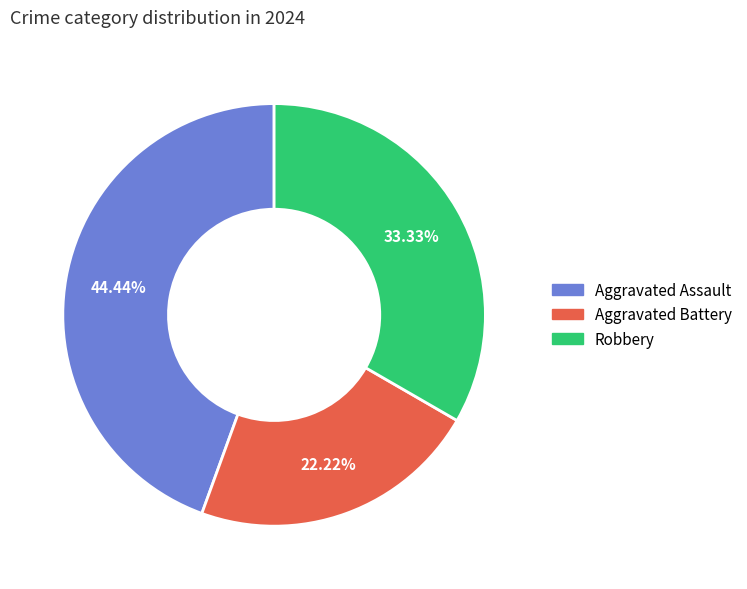

Between Aggravated Assault and Aggravated Battery, which is larger?

Aggravated Assault